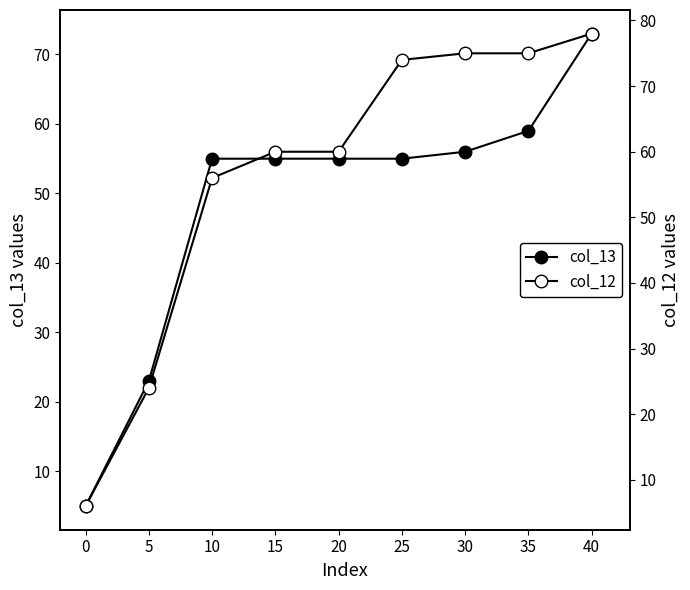

What is the value of the col_12 point at the 4th from the left?

60